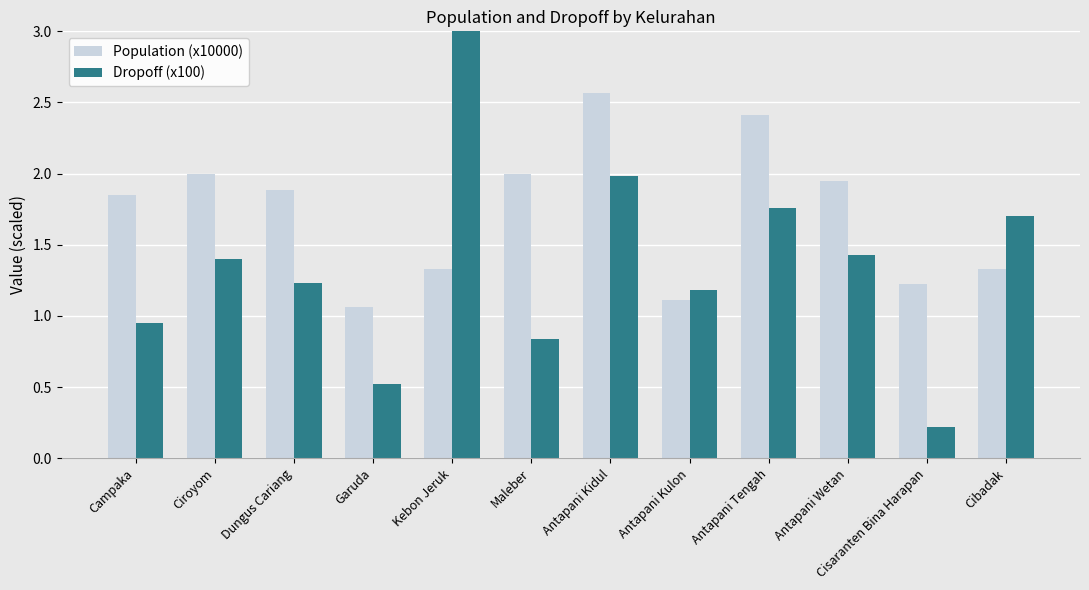

At which label does Dropoff (x100) reach its peak?

Kebon Jeruk